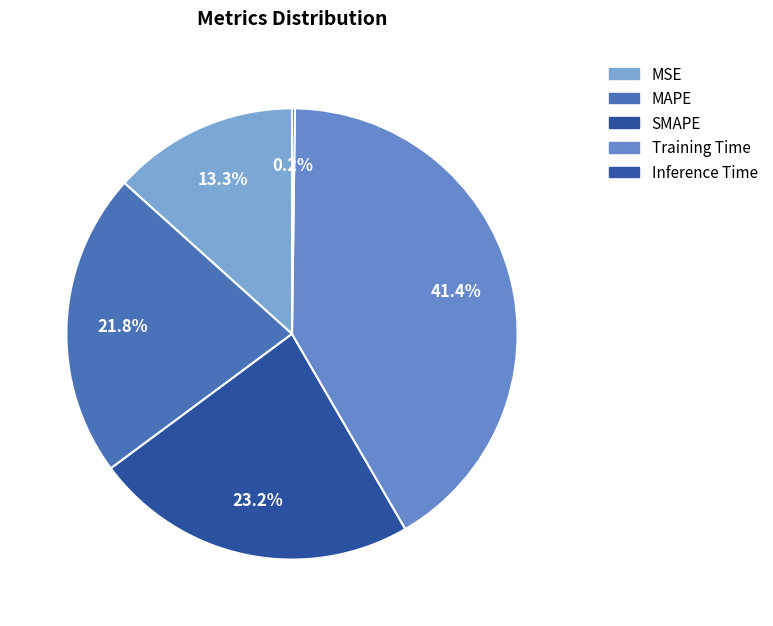

How many slices are in this pie chart?

5